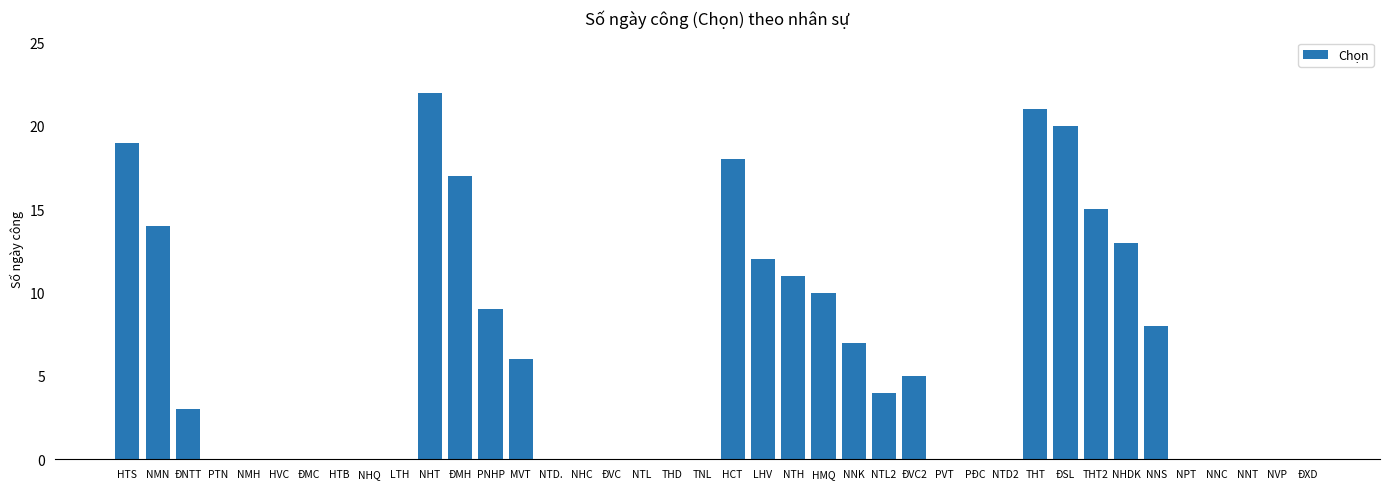

Read the value at NNK, to the nearest 10.

10